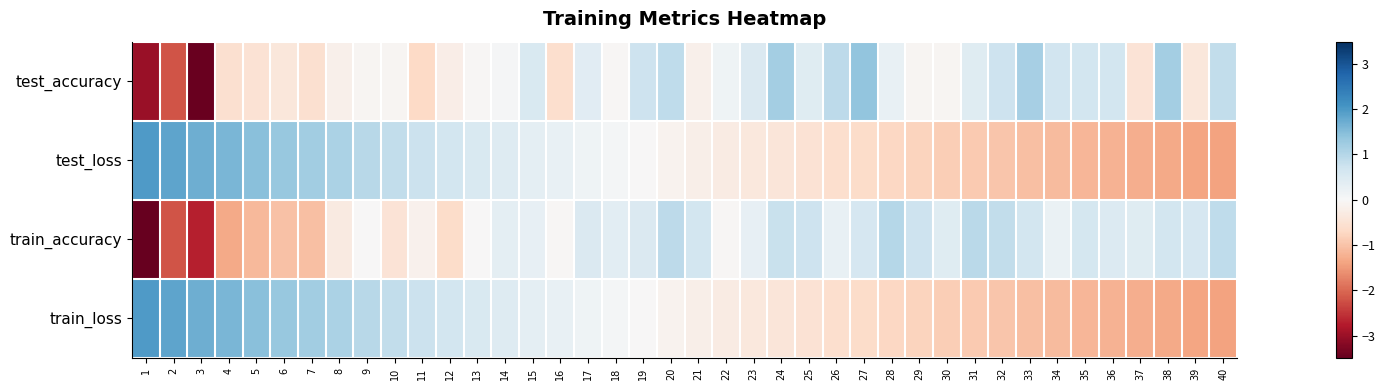

What is the smallest value displayed?

-3.5